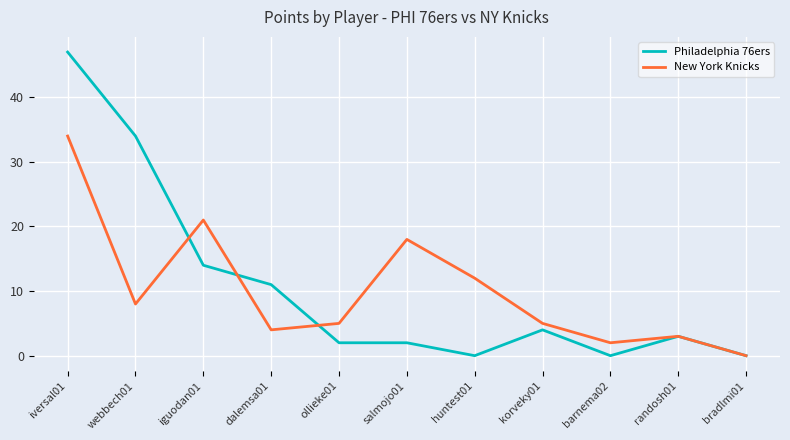

The value of New York Knicks at iversal01 is 60. True or false?

False